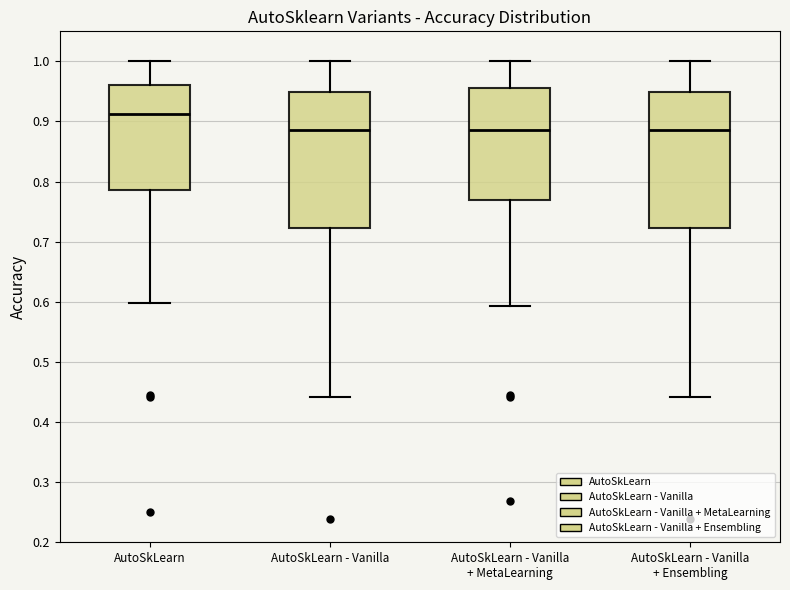

Where does the upper whisker of the box for AutoSkLearn - Vanilla + Ensembling end on the y-axis? The values are not printed on the chart, so give them approximately, as read against the axis.

1.00